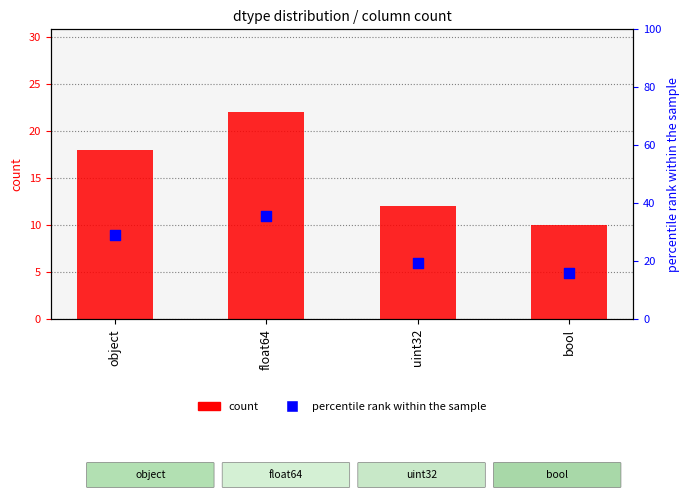

Which series contains the lowest Y value?

count